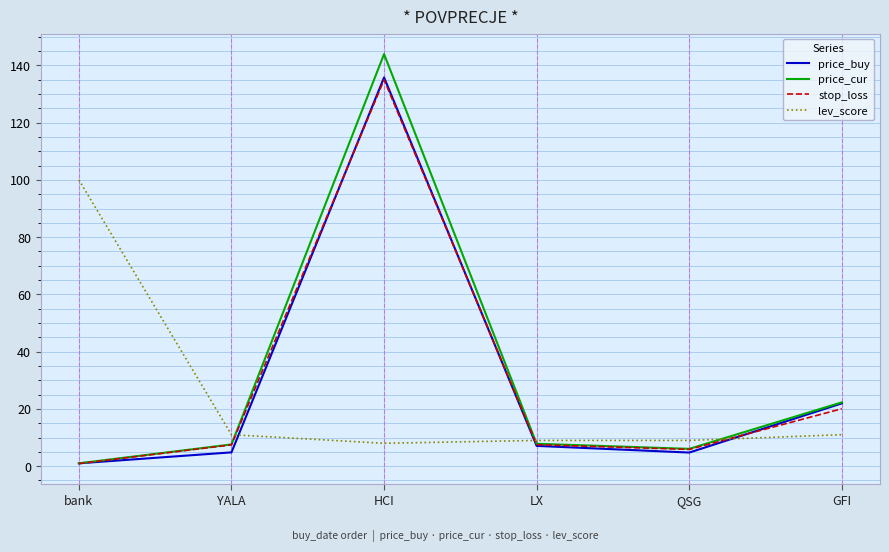

At which category is the sum across all series the highest?

HCI